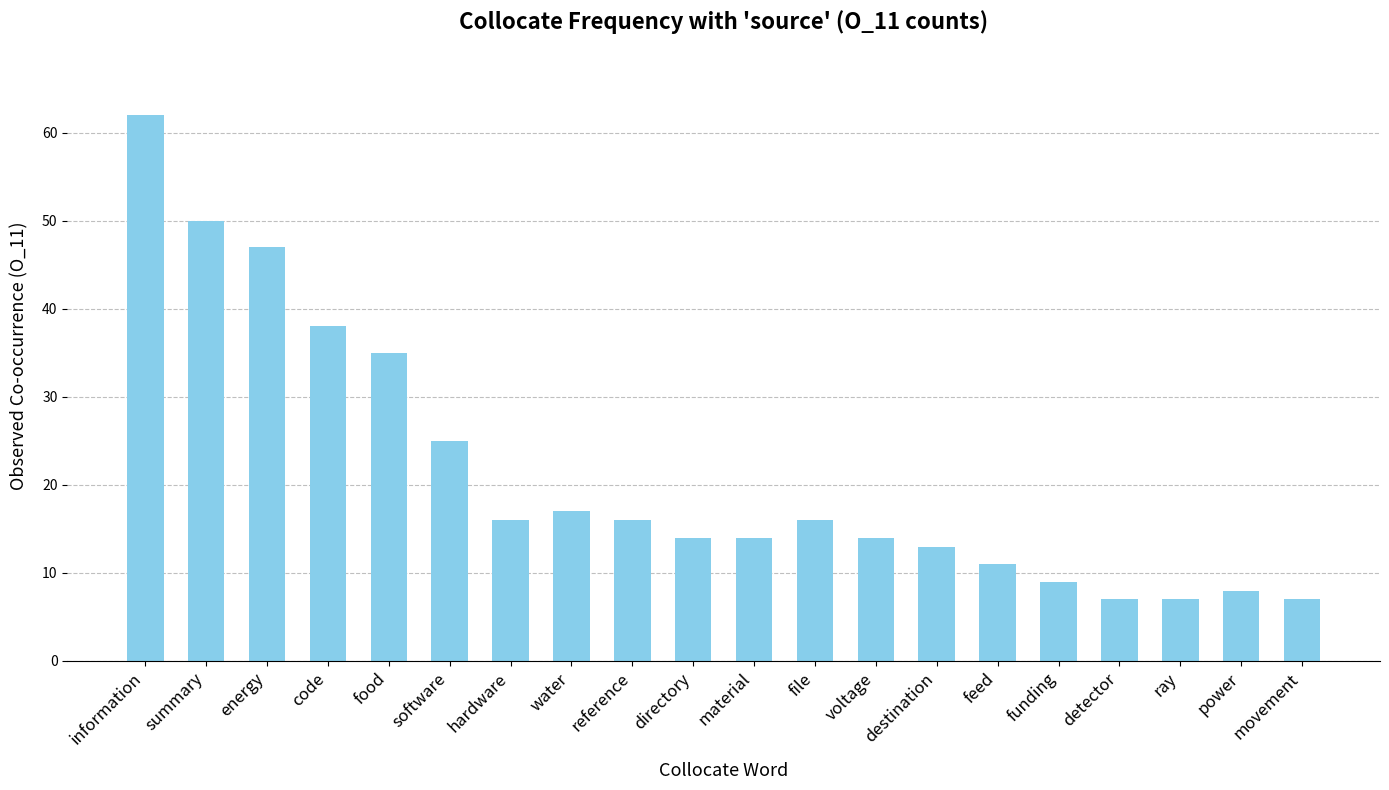

Reading left to right, extract all data points from this chart.

information=62	summary=50	energy=47	code=38	food=35	software=25	hardware=16	water=17	reference=16	directory=14	material=14	file=16	voltage=14	destination=13	feed=11	funding=9	detector=7	ray=7	power=8	movement=7